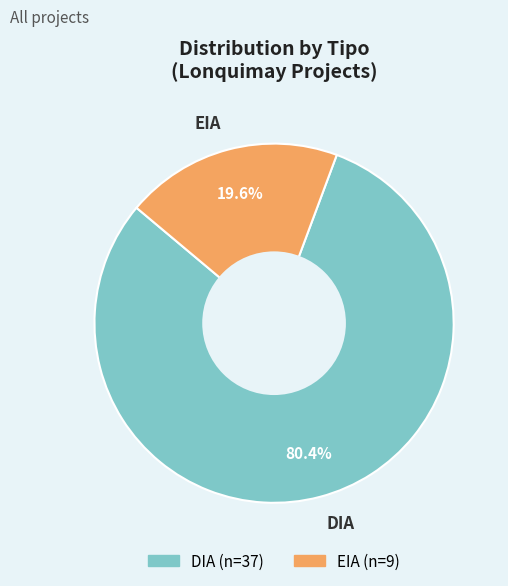

To the nearest percent, what is the combined percentage of EIA and DIA?

100%